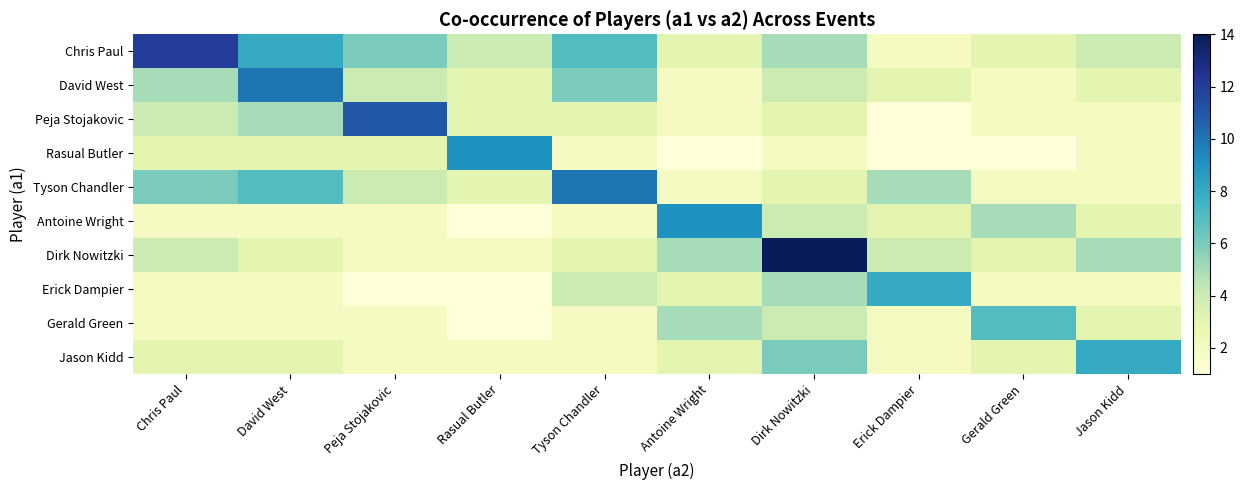

What is the minimum value shown in the chart?

1